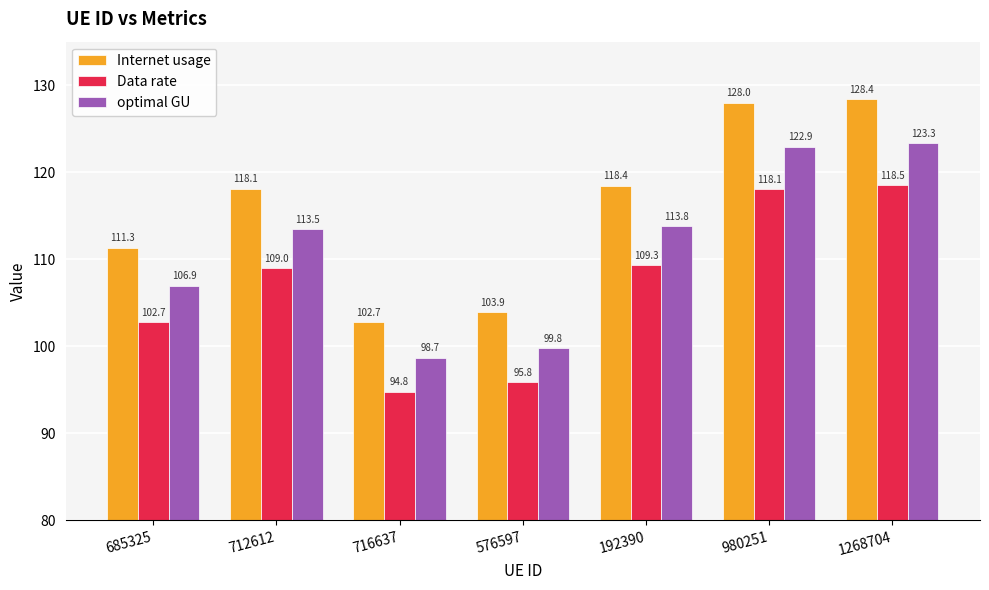

Reading left to right, list all the values displayed in this chart.

Internet usage: 111.3	118.1	102.7	103.9	118.4	128.0	128.4
Data rate: 102.7	109.0	94.8	95.8	109.3	118.1	118.5
optimal GU: 106.9	113.5	98.7	99.8	113.8	122.9	123.3